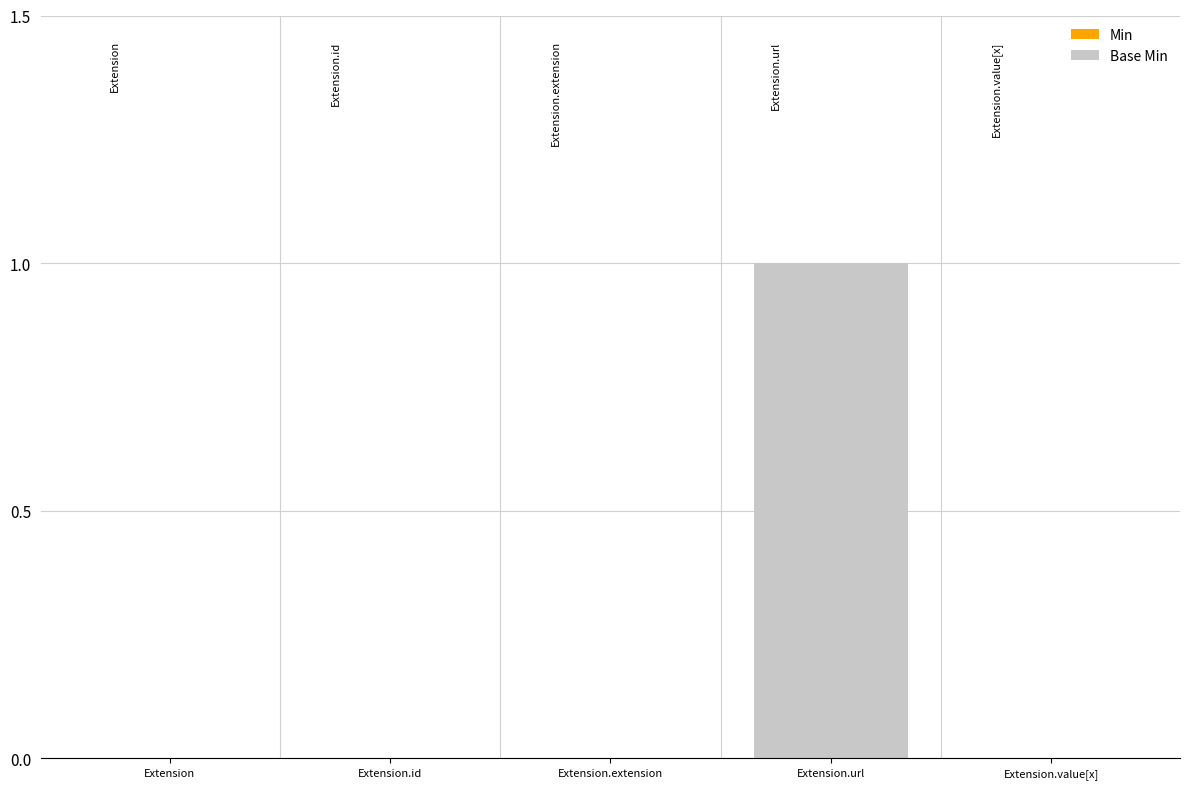

How many series are shown in this chart?

2